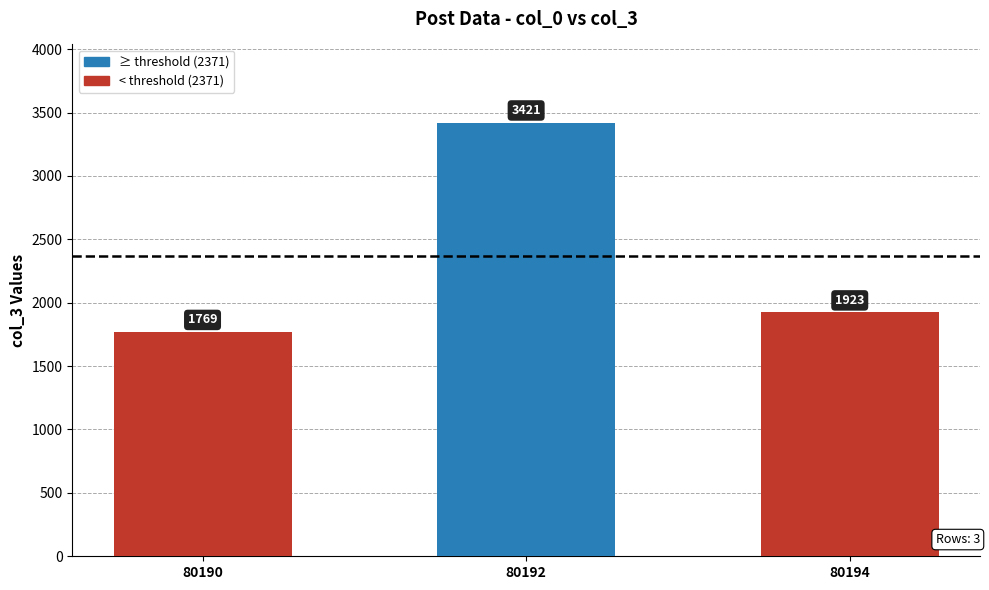

What is the difference between the maximum and minimum values?

1652